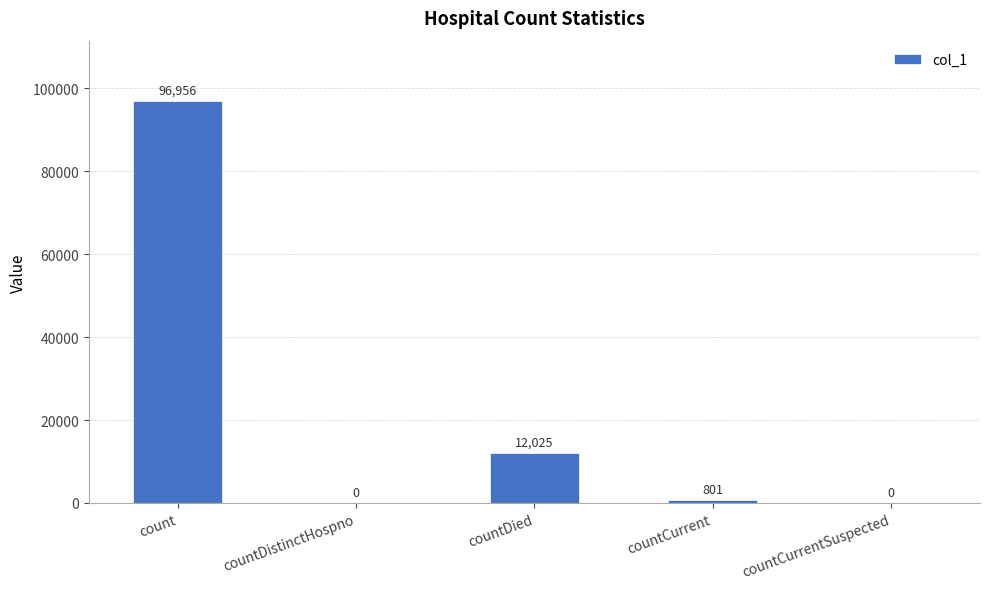

At which category does the chart reach its peak across all series?

count